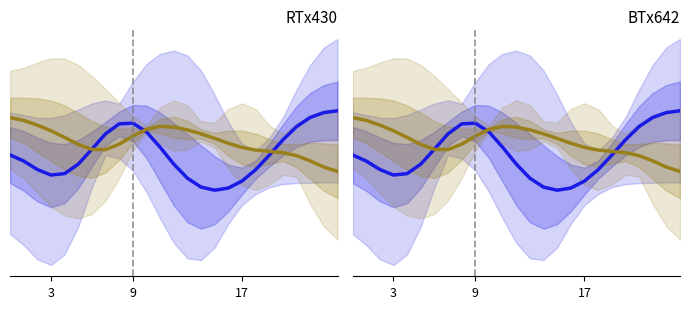

How many categories are shown in the chart?

25